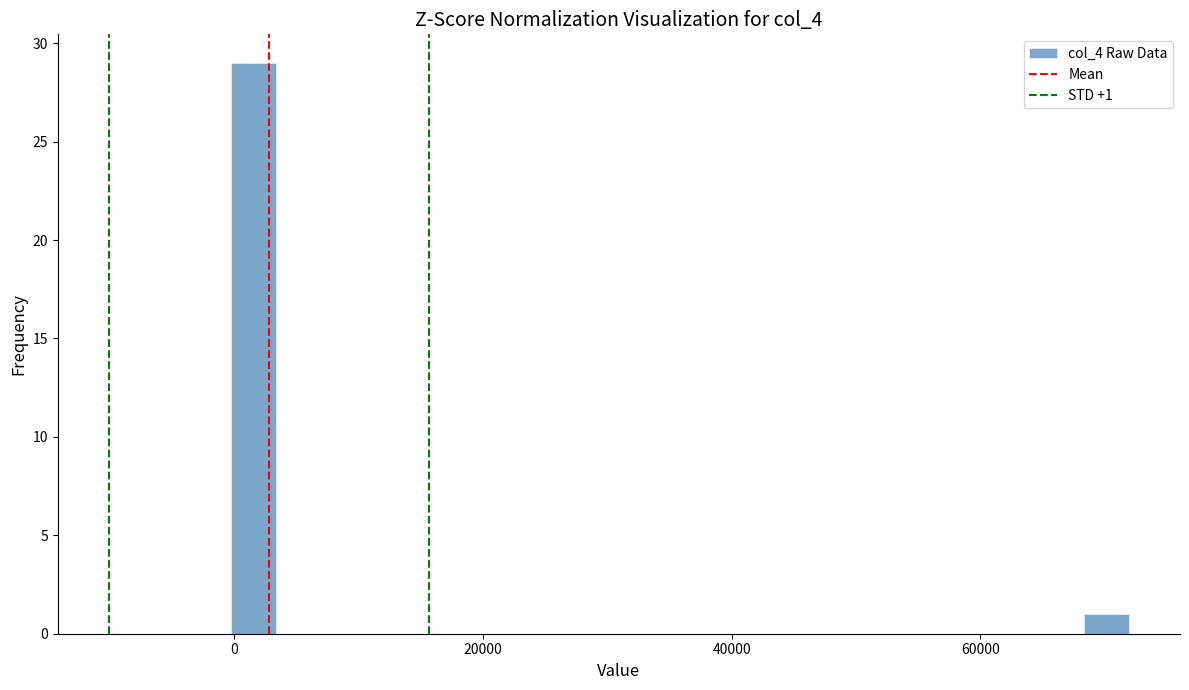

Around what value on the x-axis is the tallest bar? Give the approximate position of its centre, as read against the axis.

2000